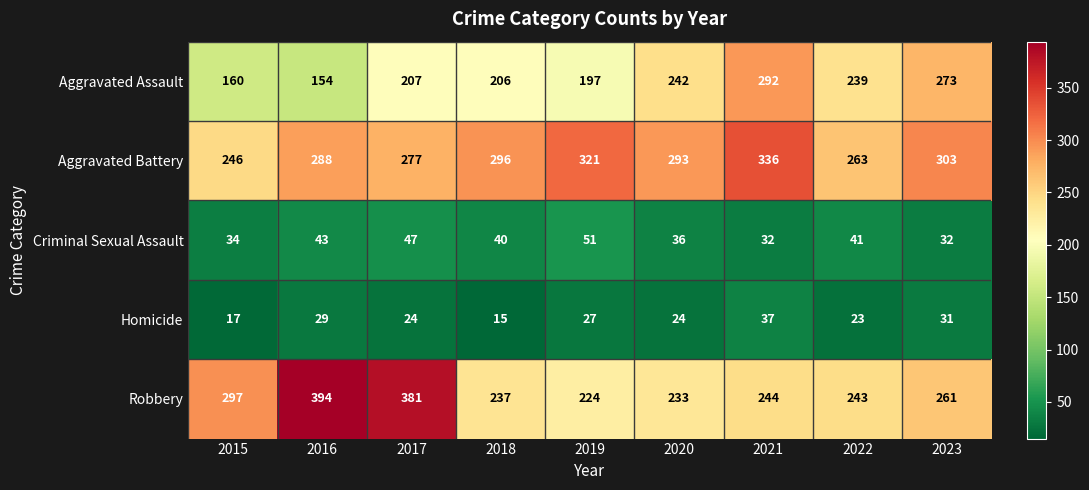

Is it true that Criminal Sexual Assault equals 32 at 2021?

True